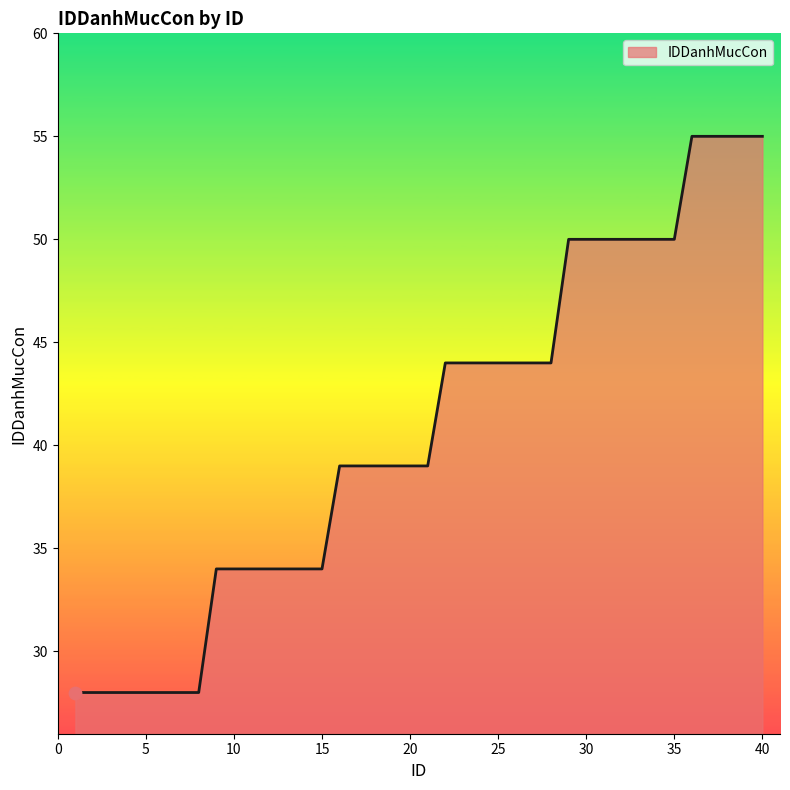

What is the smallest value displayed?

28